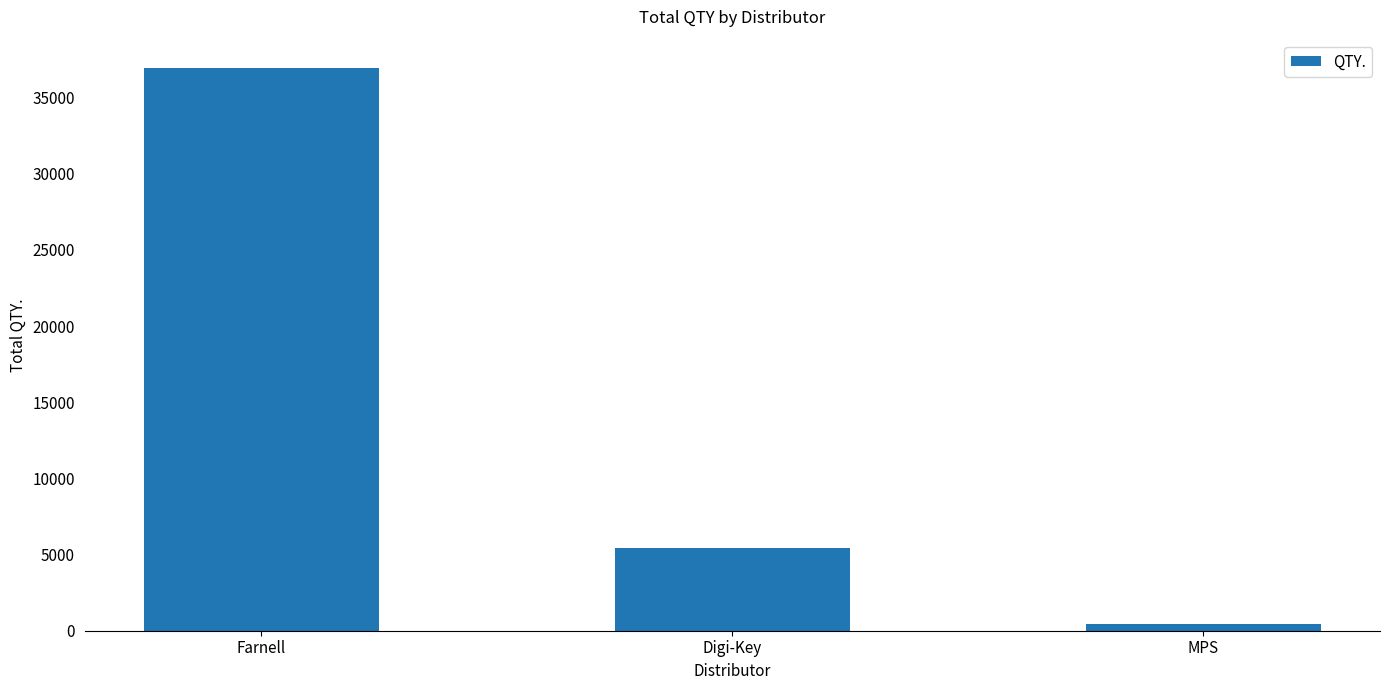

List the labels in order of value, largest first.

Farnell, Digi-Key, MPS